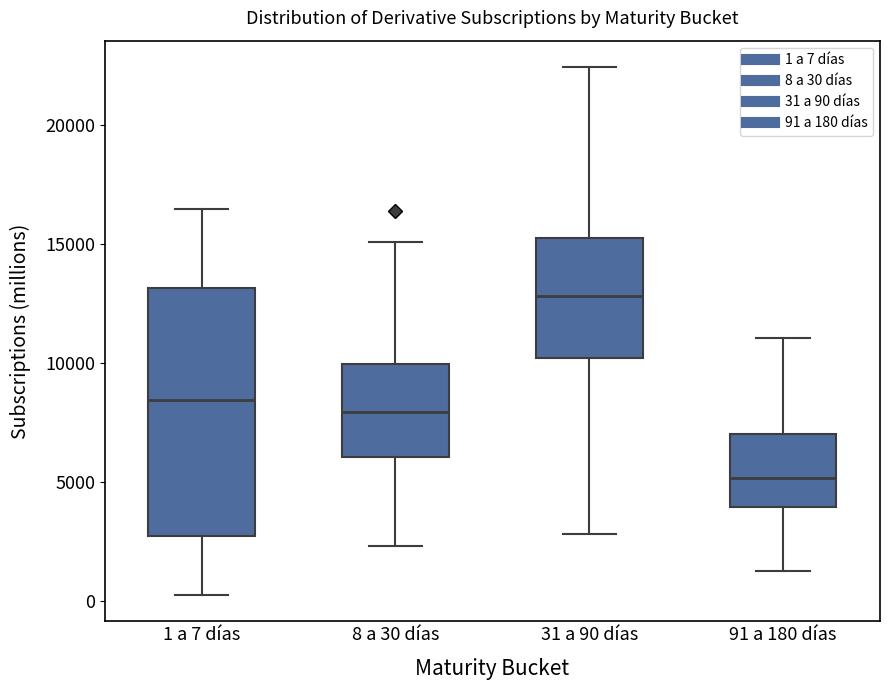

Reading left to right, transcribe this box plot: for each box, give where its median line is, the range the box spans, and where its two whiskers end, as read against the y-axis. The values are not printed on the chart, so give them approximately, as read against the axis.

1 a 7 días: median 8500, box 2500 to 13000, whiskers 0 to 16500
8 a 30 días: median 8000, box 6000 to 10000, whiskers 2500 to 15000
31 a 90 días: median 13000, box 10000 to 15000, whiskers 3000 to 22500
91 a 180 días: median 5000, box 4000 to 7000, whiskers 1000 to 11000